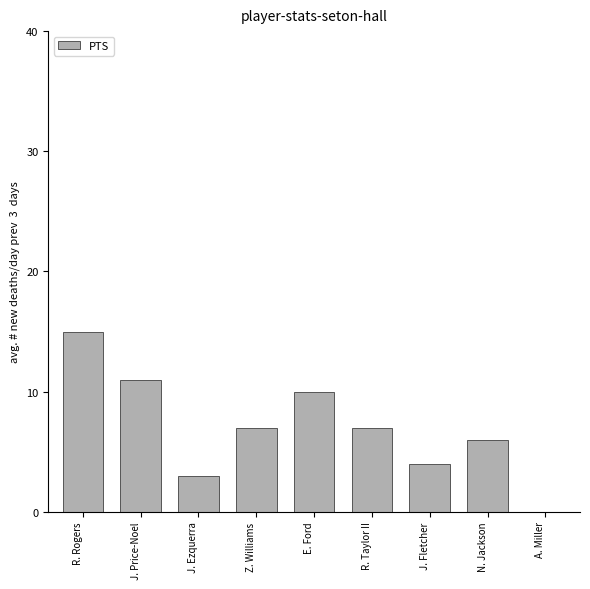

Reading left to right, what are all the values shown in this chart?

R. Rogers=15	J. Price-Noel=11	J. Ezquerra=3	Z. Williams=7	E. Ford=10	R. Taylor II=7	J. Fletcher=4	N. Jackson=6	A. Miller=0